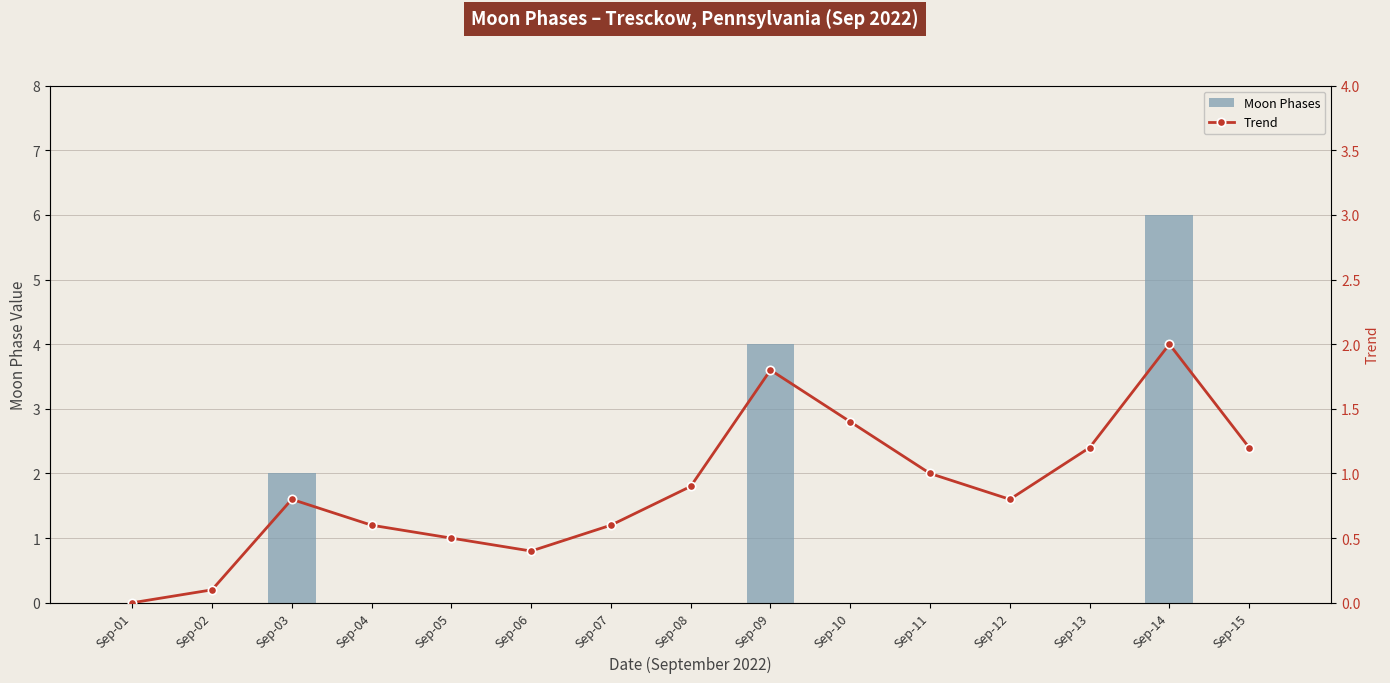

Reading left to right, transcribe all the data shown in this chart.

Moon Phases: 0.0	0.0	2.0	0.0	0.0	0.0	0.0	0.0	4.0	0.0	0.0	0.0	0.0	6.0	0.0
Trend: 0.0	0.1	0.8	0.6	0.5	0.4	0.6	0.9	1.8	1.4	1.0	0.8	1.2	2.0	1.2